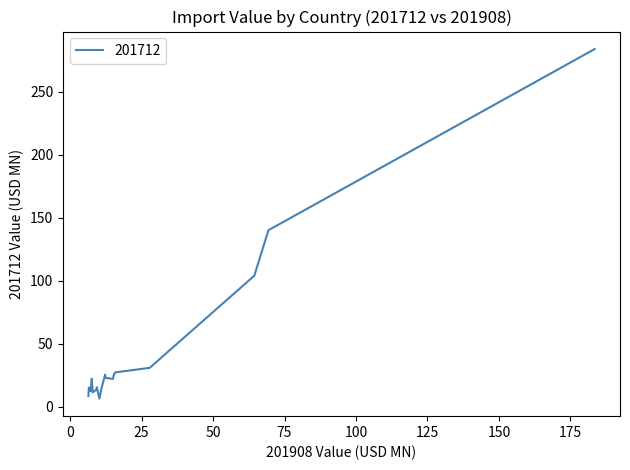

Where is the data nearest to the value 145?

69.369